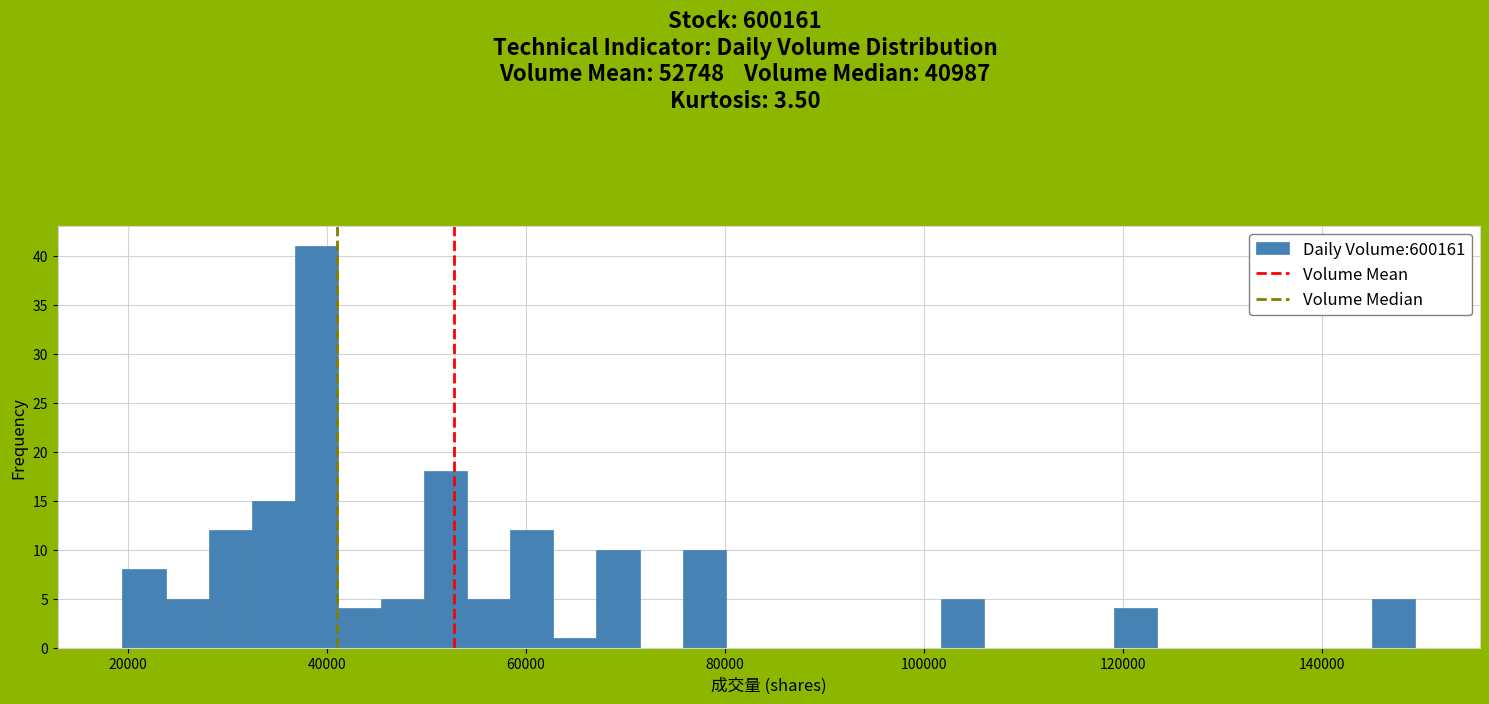

Around what value on the x-axis is the tallest bar? Give the approximate position of its centre, as read against the axis.

38000